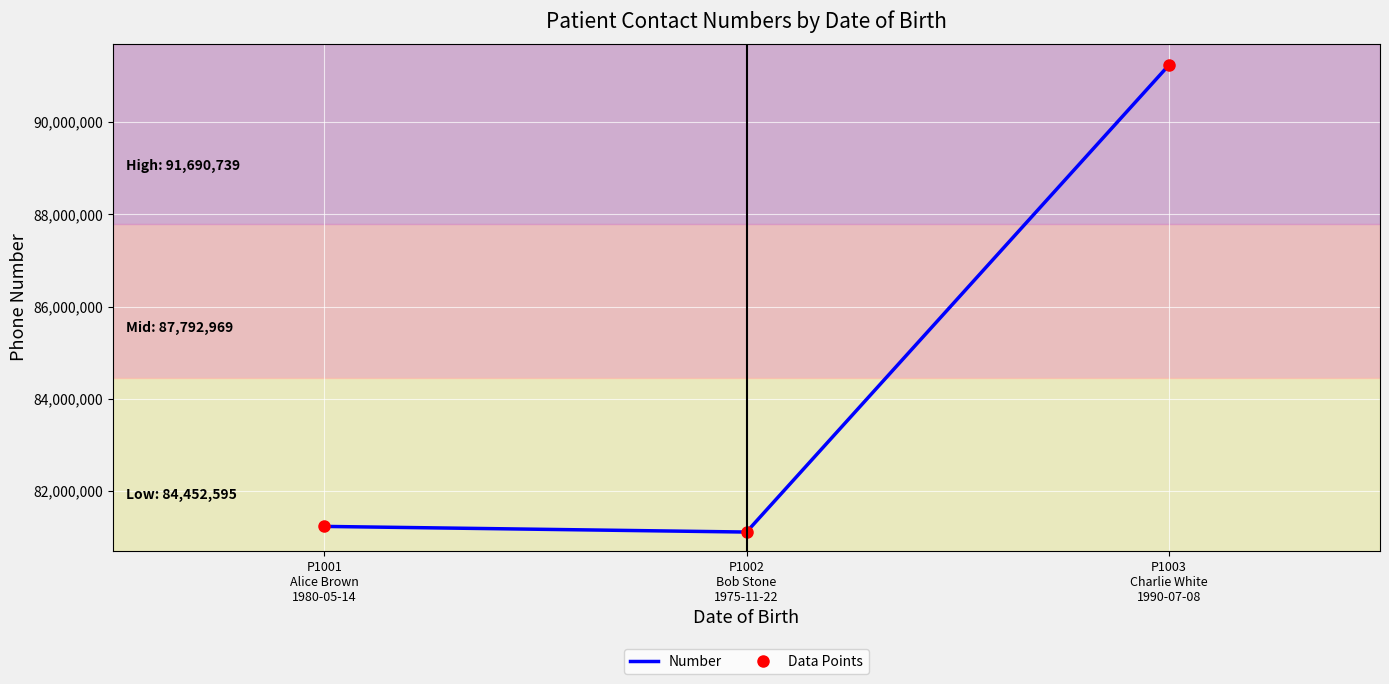

Rank the categories by Data Points value from lowest to highest.

P1002
Bob Stone
1975-11-22, P1001
Alice Brown
1980-05-14, P1003
Charlie White
1990-07-08